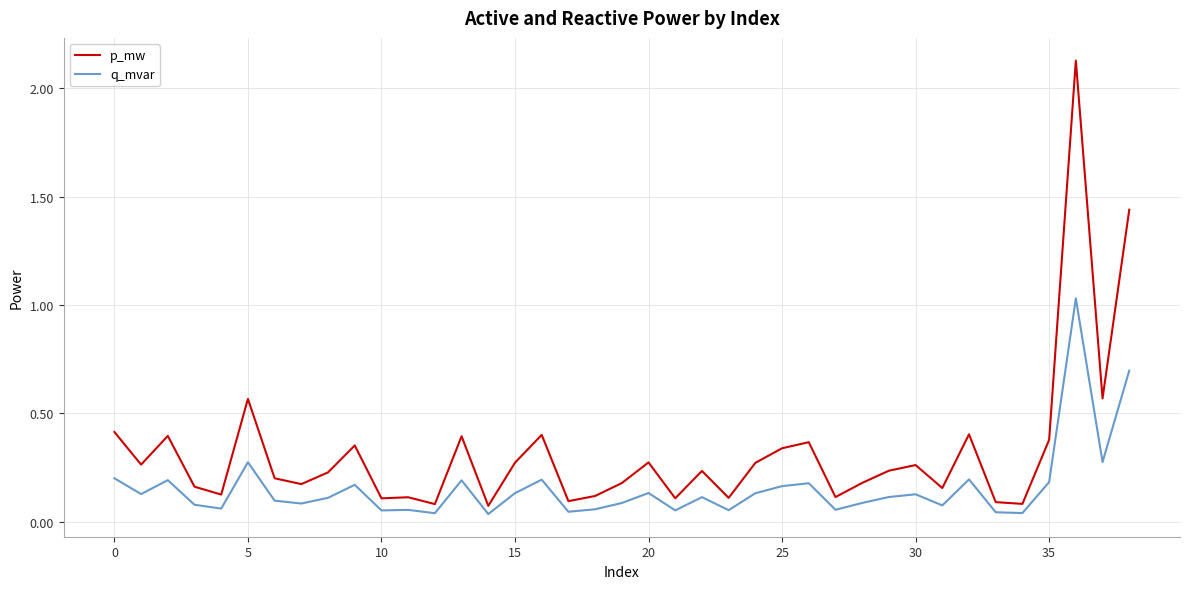

Which series has the widest spread of values?

p_mw